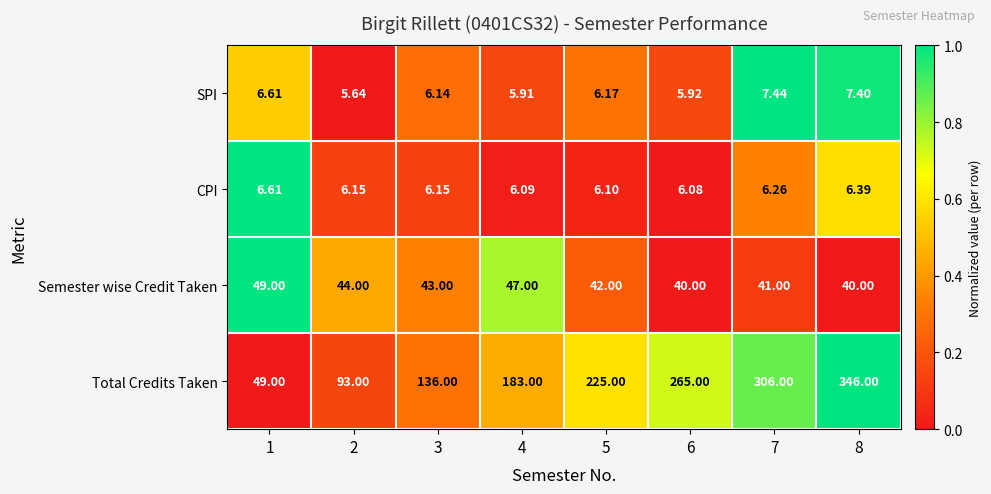

Rank the series by their maximum value, from lowest to highest.

CPI, SPI, Semester wise Credit Taken, Total Credits Taken